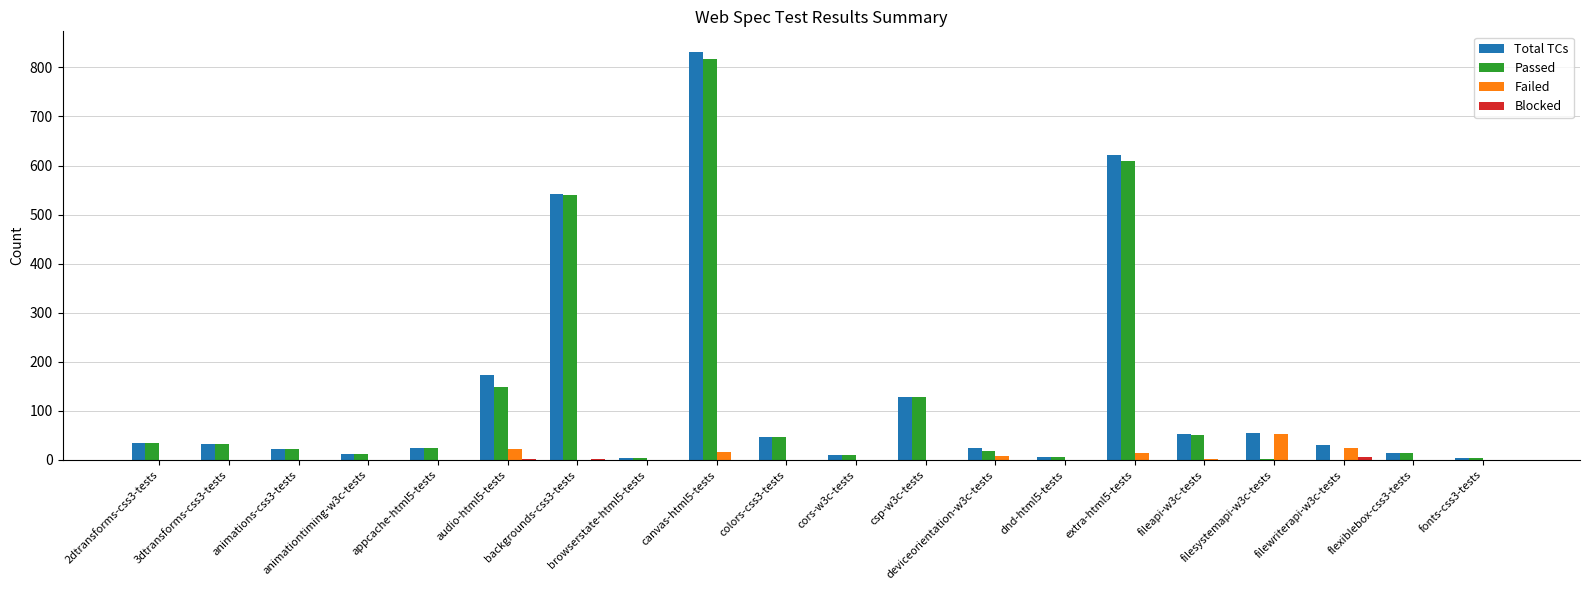

What is the sum of all Failed values?

136